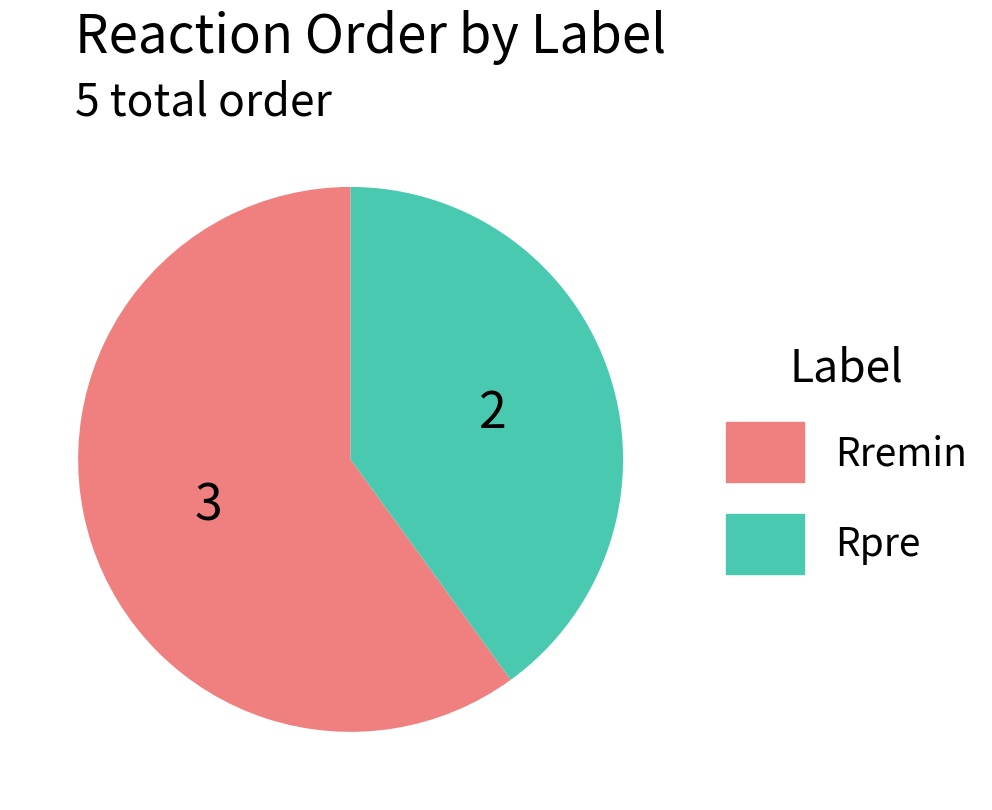

Does any single category account for the majority?

Yes